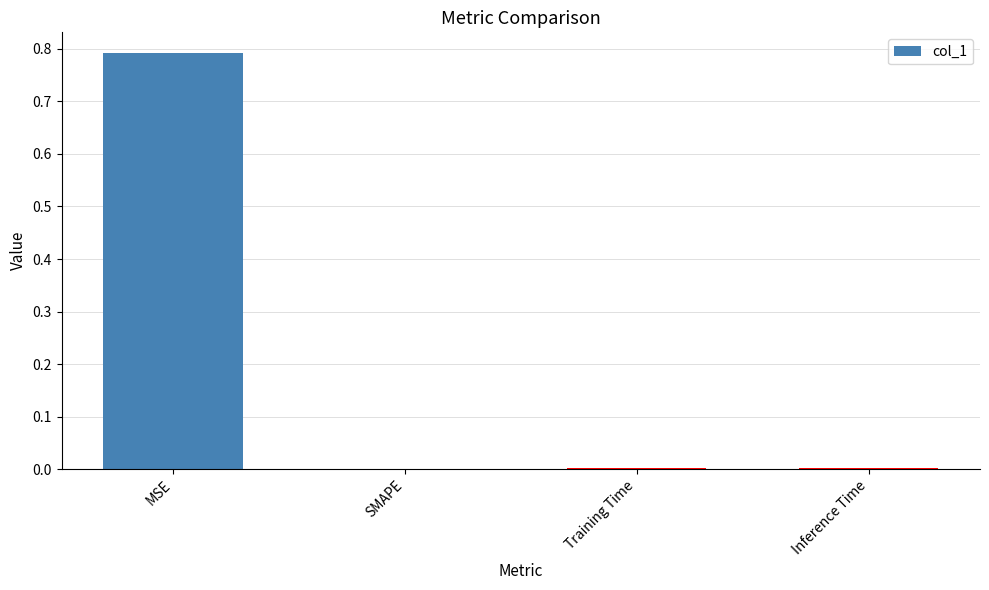

What is the maximum value shown in the chart?

0.8